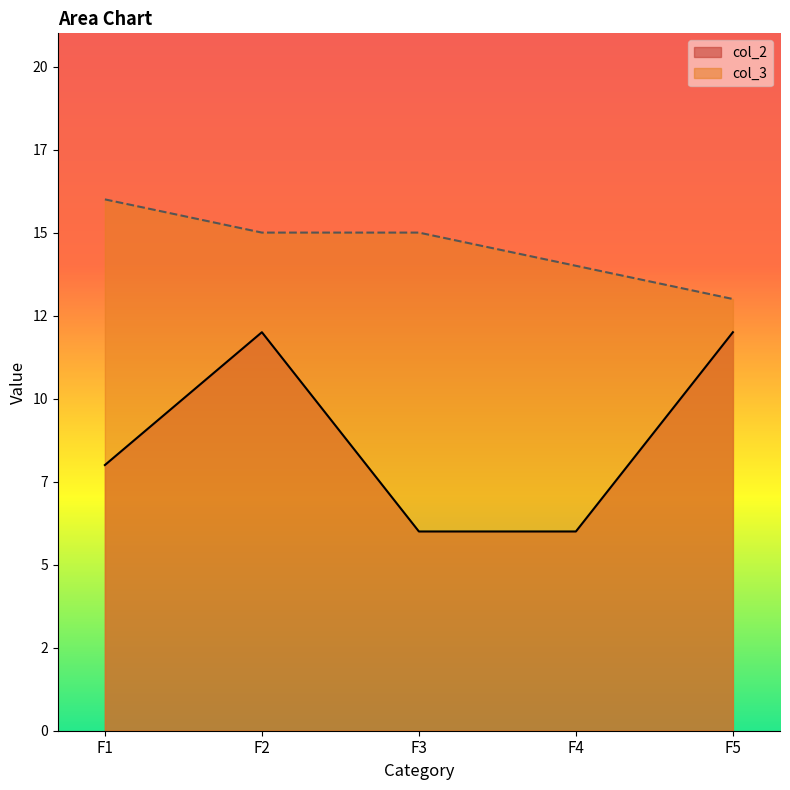

Does the chart display data point markers on the line(s)?

No